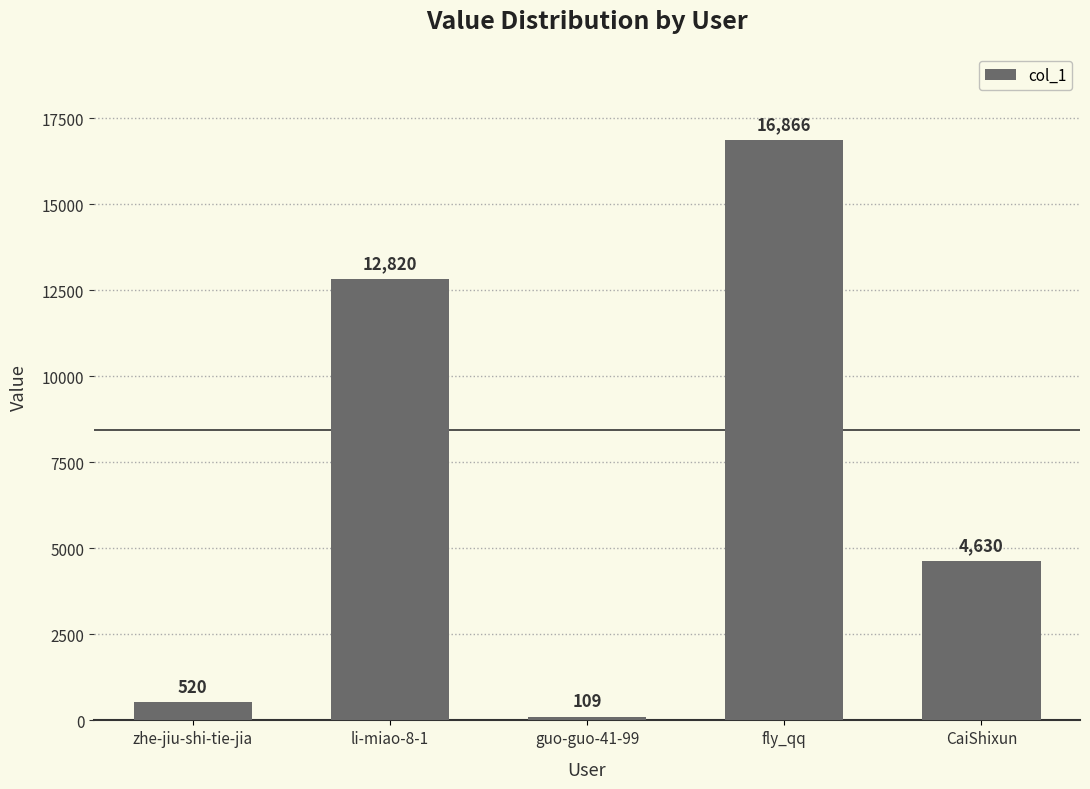

The value at li-miao-8-1 is 17651. True or false?

False